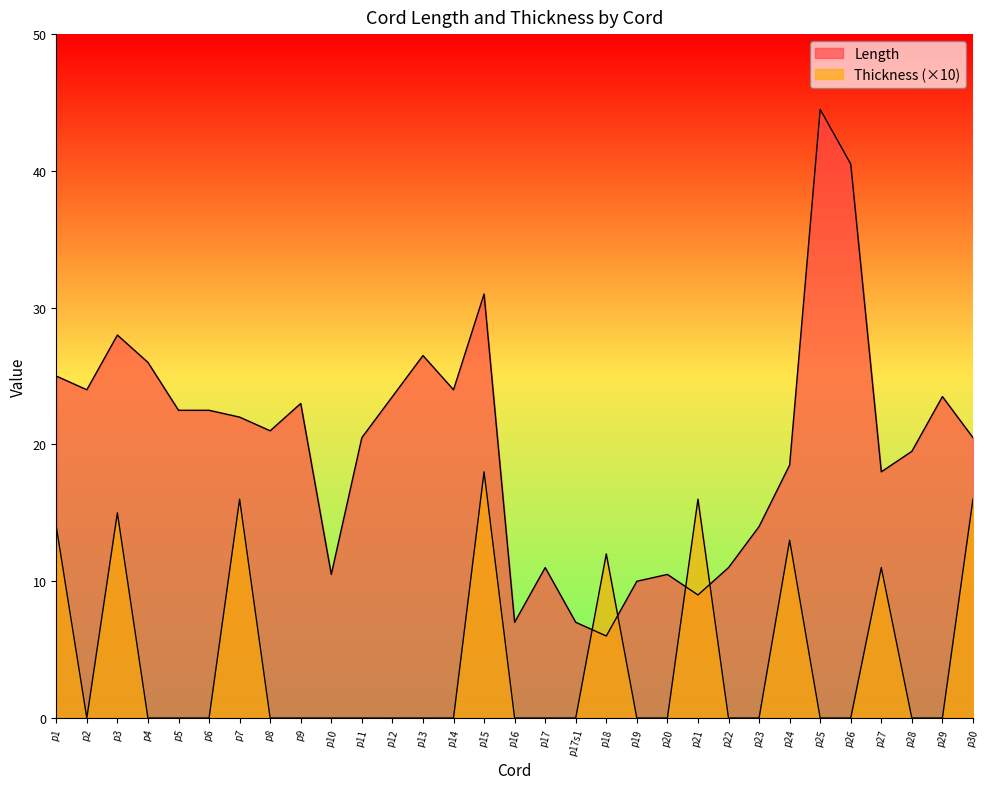

Which series changed the most between p5 and p12?

Length